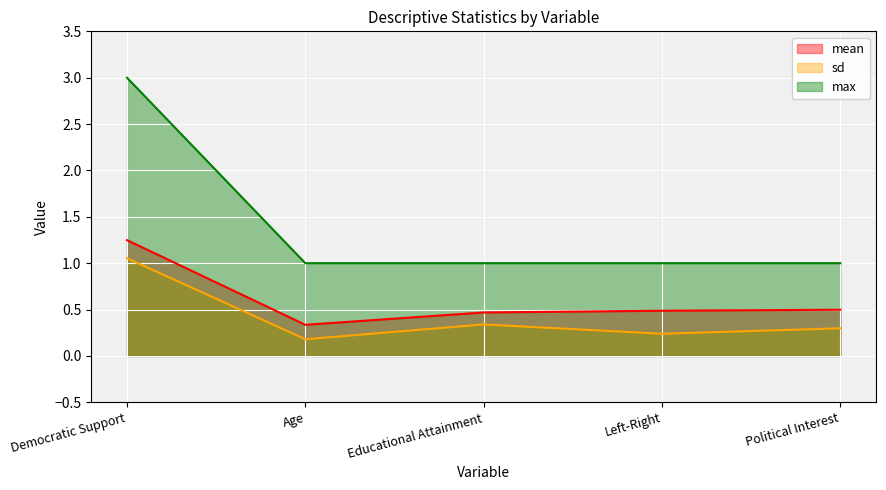

What is the label of the 1st point from the right?

Political Interest